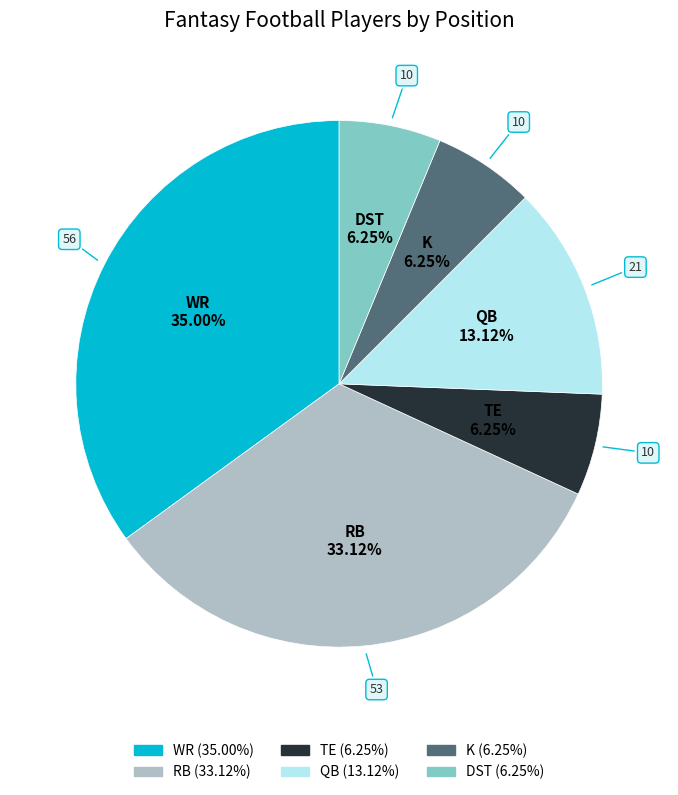

What is the ratio of the value at WR to the value at K?

5.6